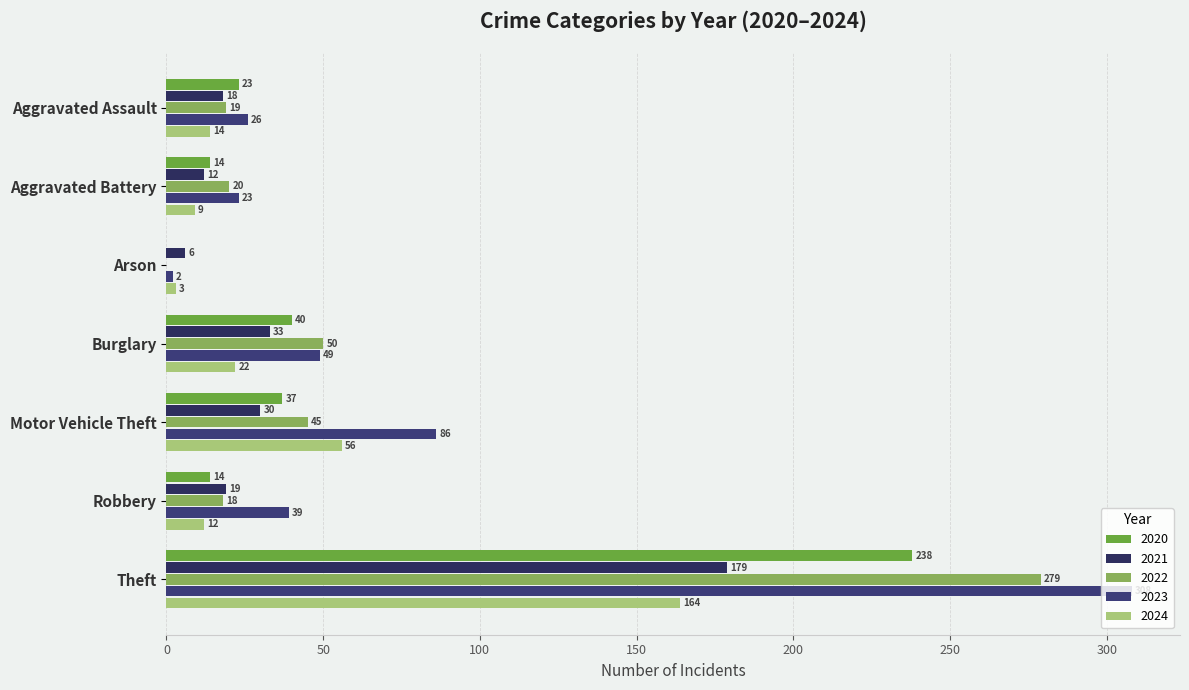

What is the sum of the 2023 values at Aggravated Assault and Theft?

334